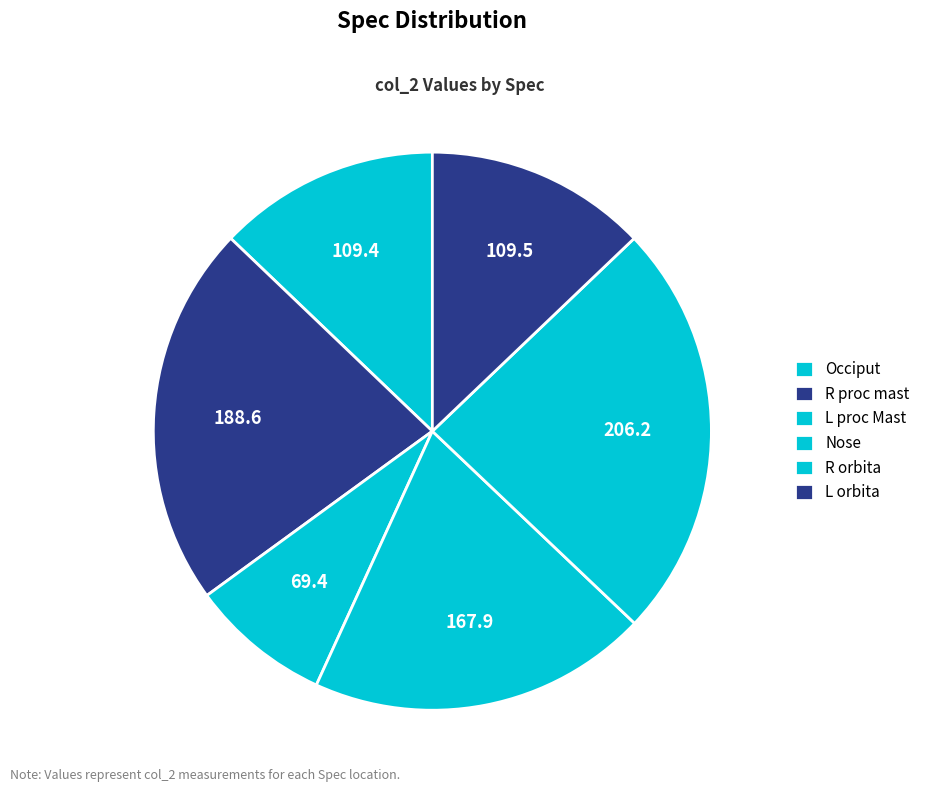

To the nearest percent, what percentage of the pie is Occiput?

13%